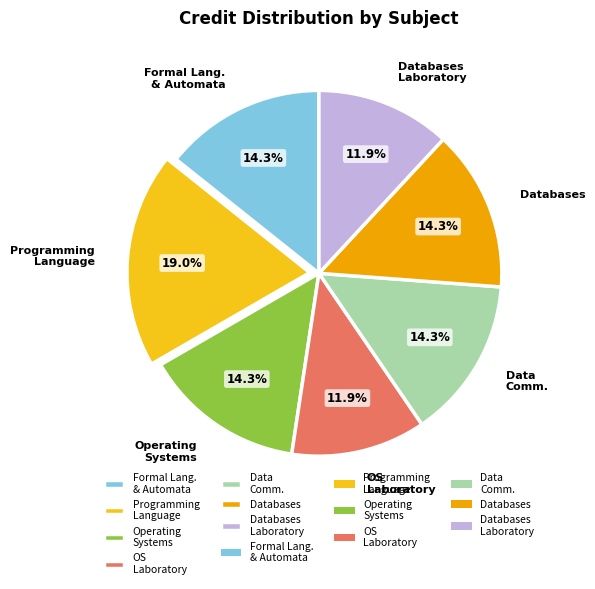

What percentage is the Databases slice, to the nearest percent?

14%